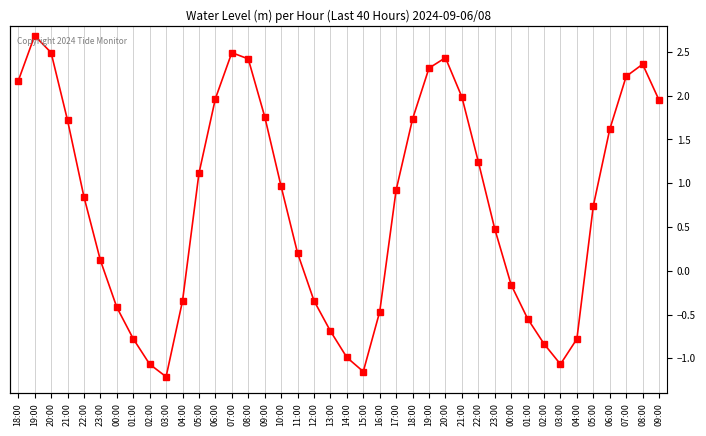

Is it true that the value at 13:00 is -0.4?

False